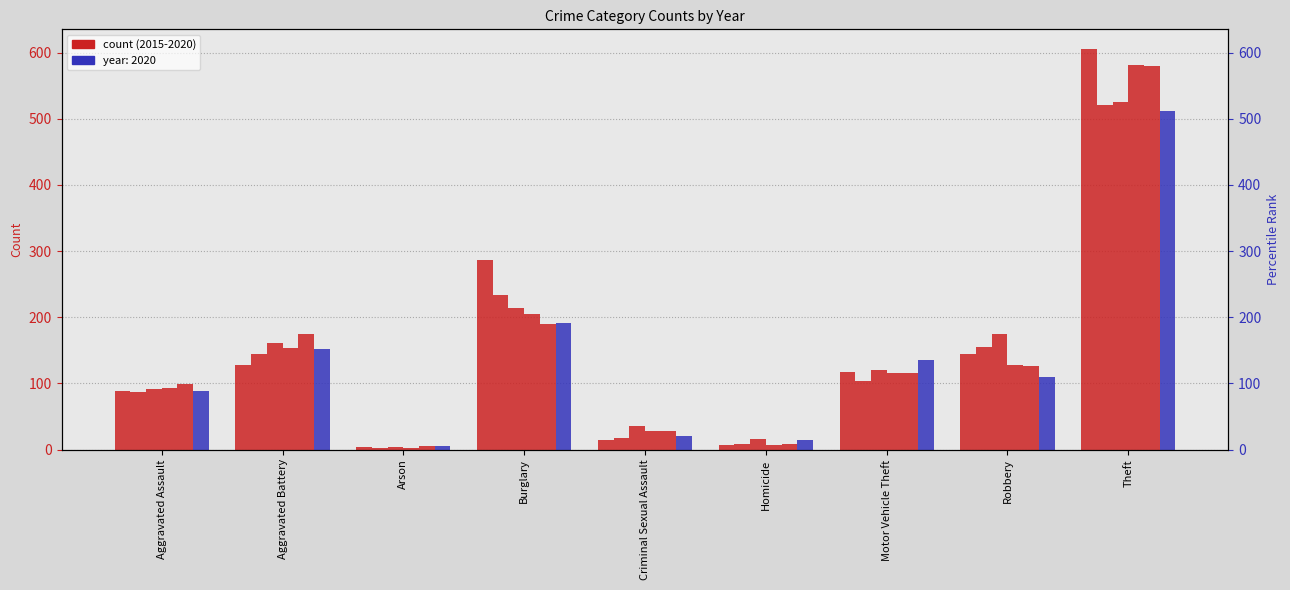

At Burglary, list the series in order from smallest to largest.

2019, 2020, 2018, 2017, 2016, 2015